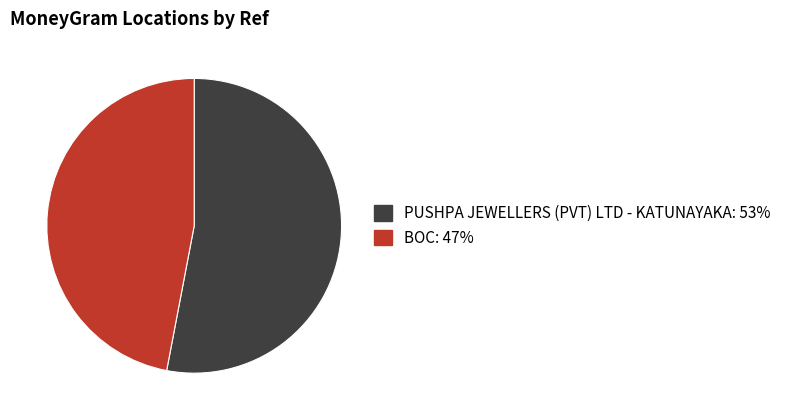

Do PUSHPA JEWELLERS (PVT) LTD - KATUNAYAKA: 53% and BOC: 47% together represent more than half of the pie?

Yes